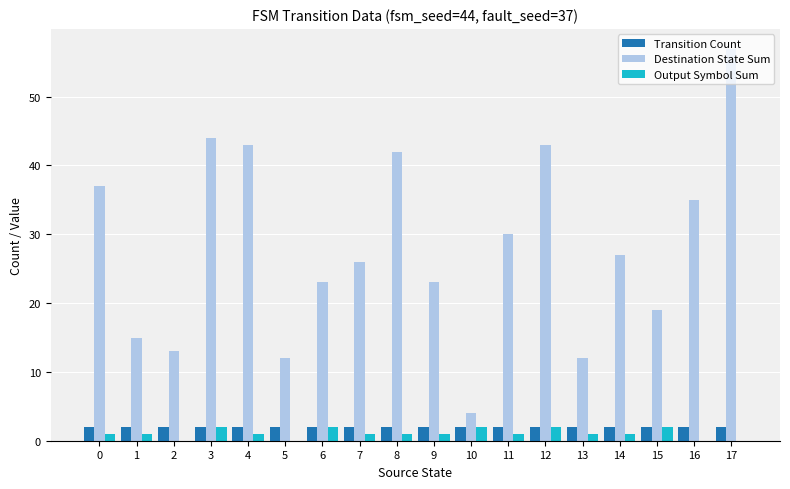

Between 1 and 16, which series saw the biggest shift?

Destination State Sum